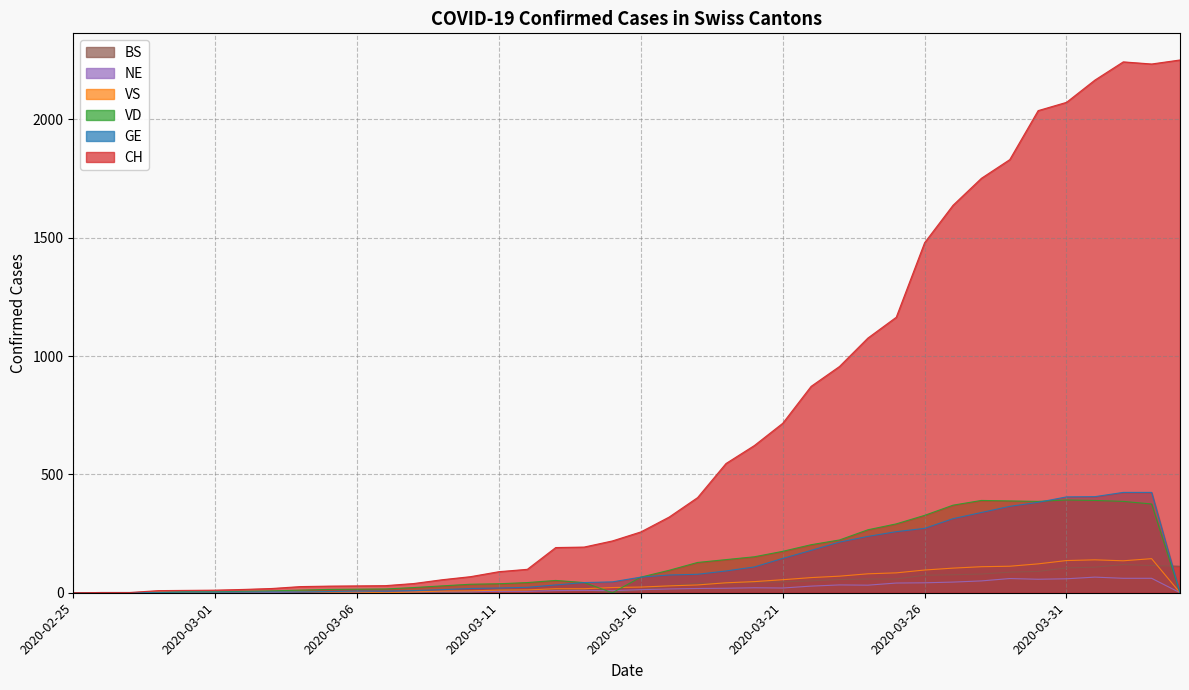

How many values in the VS series are below 22?

20